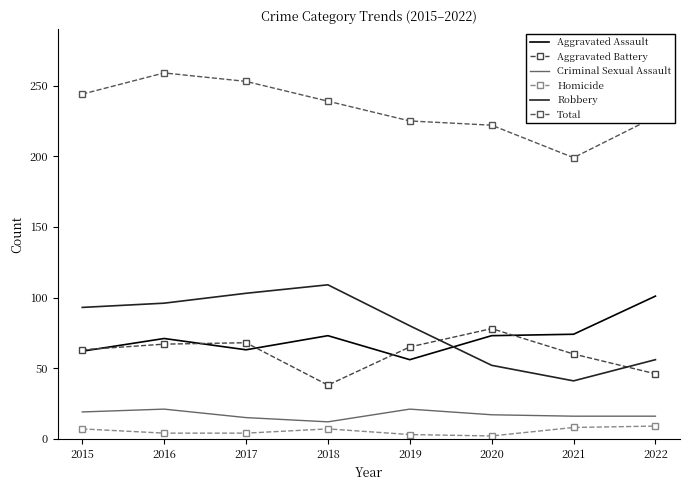

How many data points in Aggravated Assault are less than 73?

4